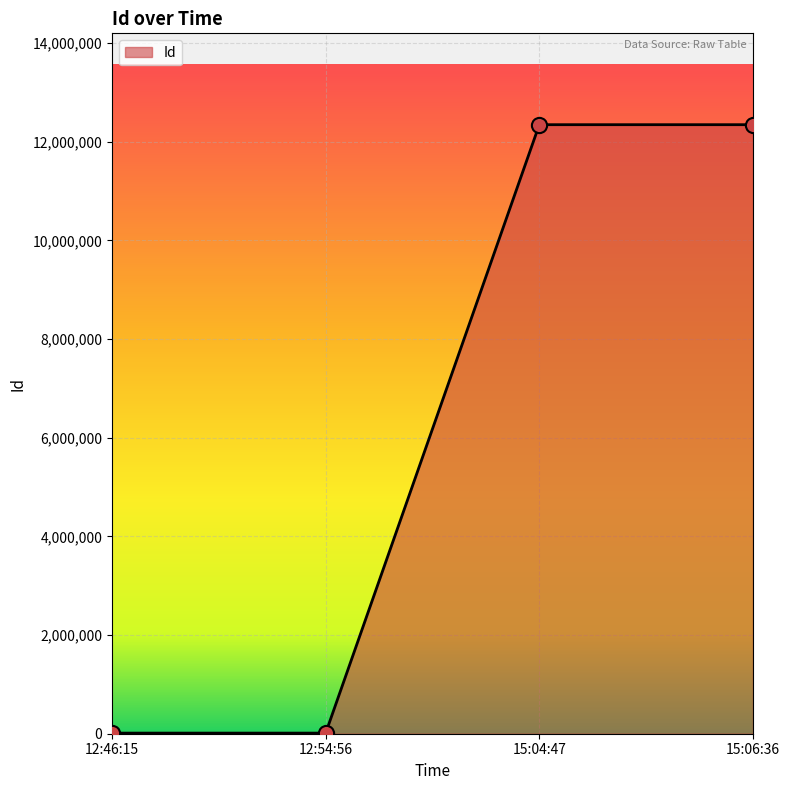

Which has a higher value, 12:54:56 or 15:04:47?

15:04:47